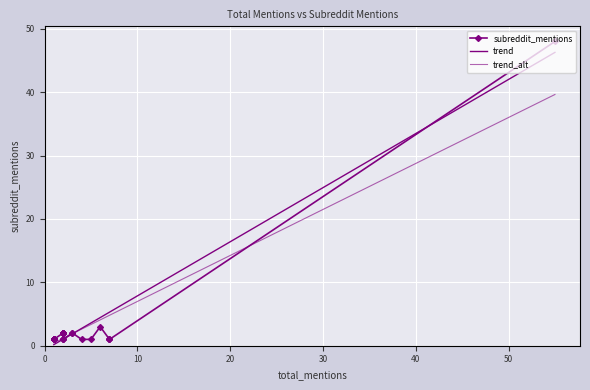

Reading left to right, transcribe all the data shown in this chart.

subreddit_mentions: 1.0	1.0	1.0	1.0	1.0	1.0	1.0	1.0	1.0	1.0	1.0	1.0	2.0	2.0	2.0	2.0	2.0	2.0	2.0	1.0	1.0	1.0	2.0	2.0	1.0	1.0	3.0	1.0	1.0	1.0	48.0
trend: 0.2	0.2	0.2	0.2	0.2	0.2	0.2	0.2	0.2	0.2	0.2	0.2	1.0	1.0	1.0	1.0	1.0	1.0	1.0	1.0	1.0	1.0	1.9	1.9	2.7	3.6	4.4	5.3	5.3	5.3	46.3
trend_alt: 0.4	0.4	0.4	0.4	0.4	0.4	0.4	0.4	0.4	0.4	0.4	0.4	1.2	1.2	1.2	1.2	1.2	1.2	1.2	1.2	1.2	1.2	1.9	1.9	2.6	3.3	4.1	4.8	4.8	4.8	39.6